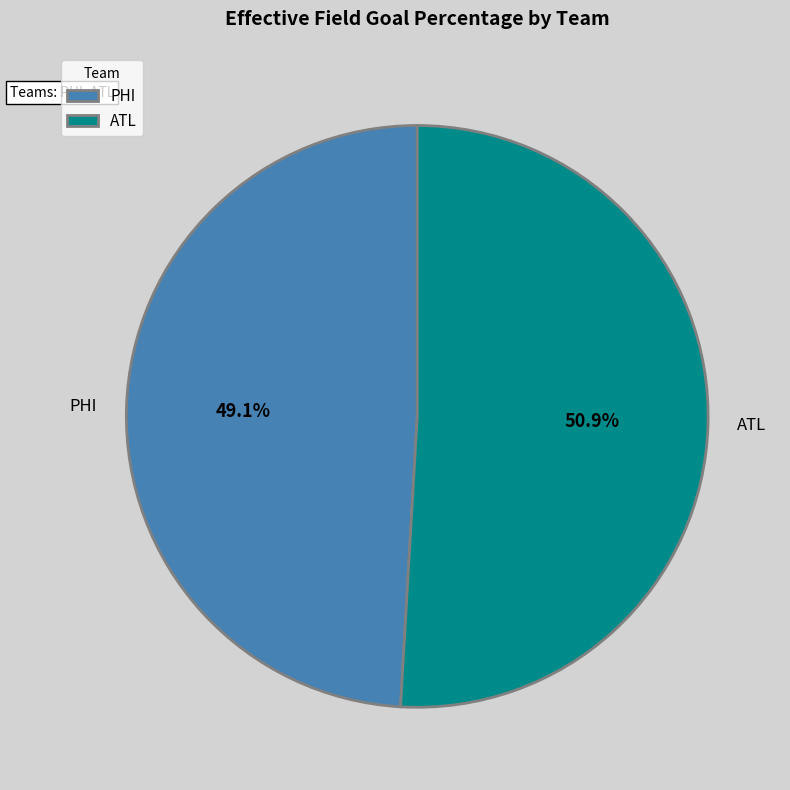

What is the smallest slice in the pie chart?

PHI